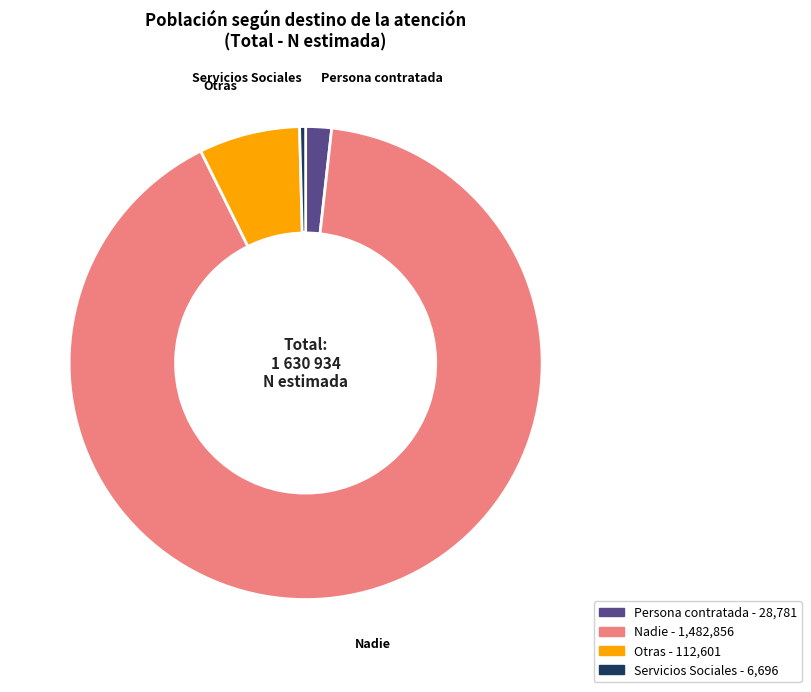

The Servicios Sociales slice represents 0% of the pie. True or false?

True